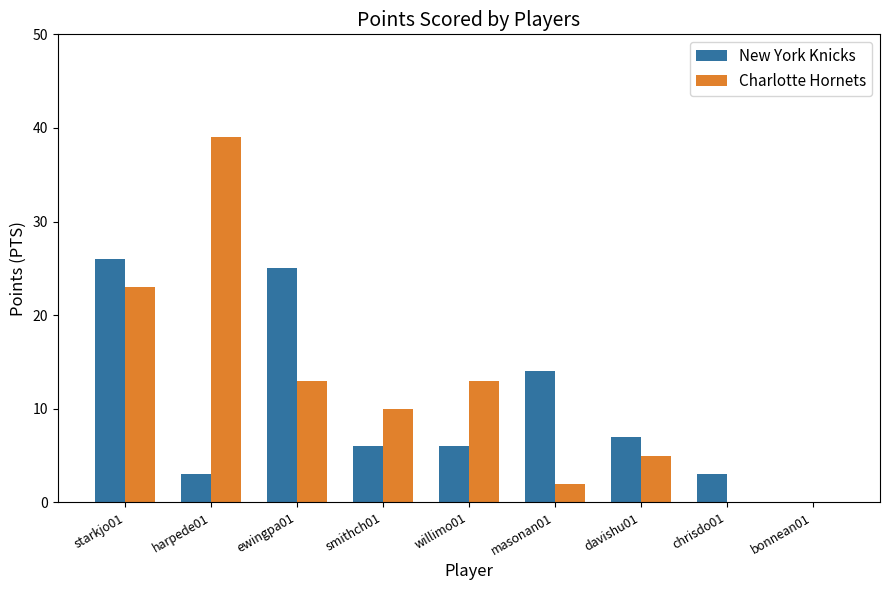

What is the greatest value displayed?

39